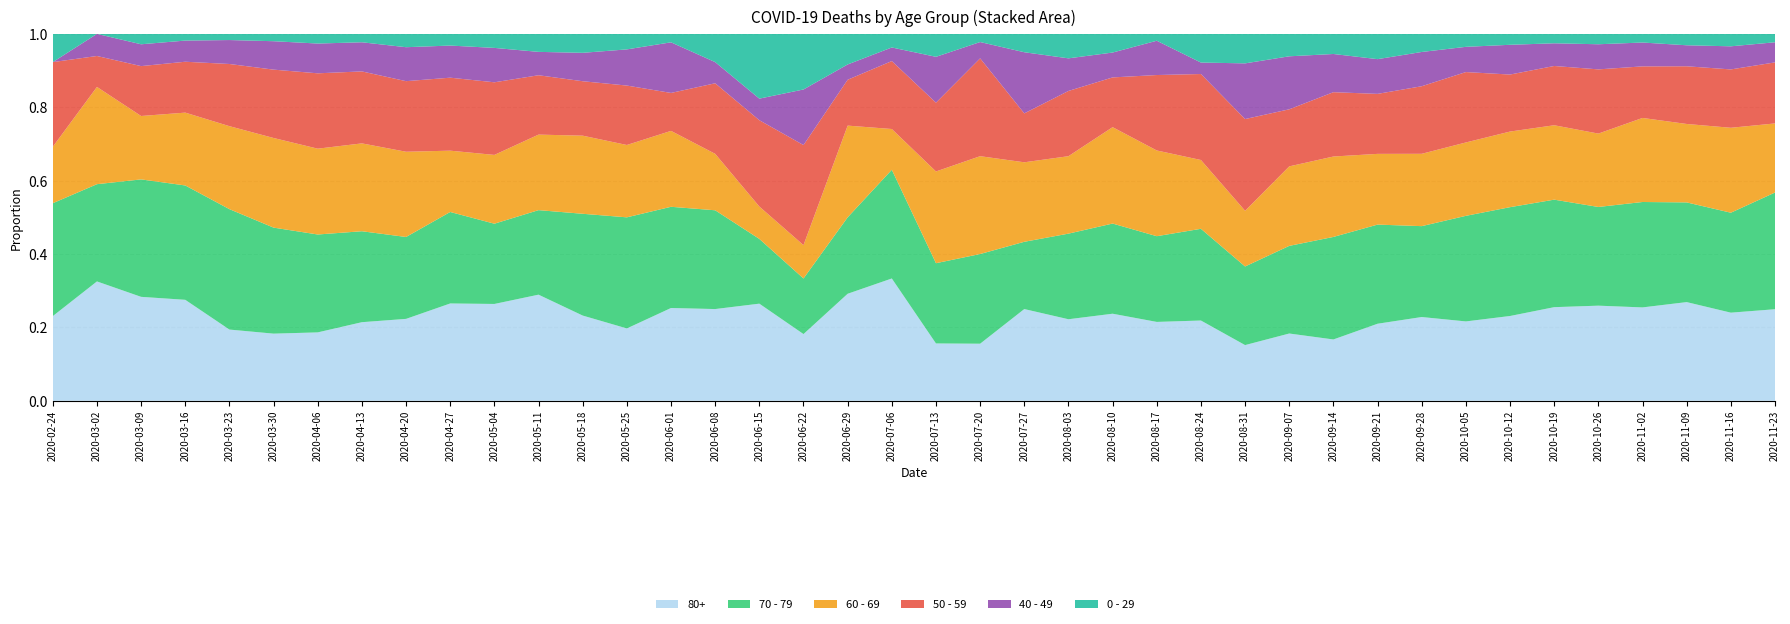

Reading right to left, what are all the values shown in this chart?

80+: 273	305	390	411	477	458	342	239	176	122	61	33	17	14	23	28	20	15	7	5	9	7	6	9	13	22	28	36	59	76	100	123	178	255	385	544	377	100	27	3
70 - 79: 348	346	394	464	495	526	439	318	191	157	102	43	24	16	25	29	21	11	11	7	8	5	5	6	14	24	43	43	47	63	94	123	206	365	608	920	427	113	22	4
60 - 69: 206	294	310	370	368	364	305	221	152	112	80	39	17	12	25	31	19	13	12	8	3	6	3	3	8	18	28	33	42	54	63	128	199	320	514	634	272	61	22	2
50 - 59: 182	202	228	227	322	290	230	212	142	95	64	28	28	15	22	16	16	8	12	6	5	3	9	8	10	9	23	23	33	57	75	106	163	281	392	475	190	48	7	3
40 - 49: 60	80	83	105	126	111	120	76	72	55	38	26	17	2	10	8	8	10	2	4	1	1	5	2	3	12	14	12	13	27	33	51	66	111	163	183	79	21	5	0
0 - 29: 25	43	45	38	52	46	44	39	38	40	20	11	9	5	2	6	6	3	1	2	1	2	5	6	4	2	6	8	10	11	12	20	19	36	42	47	25	10	0	1